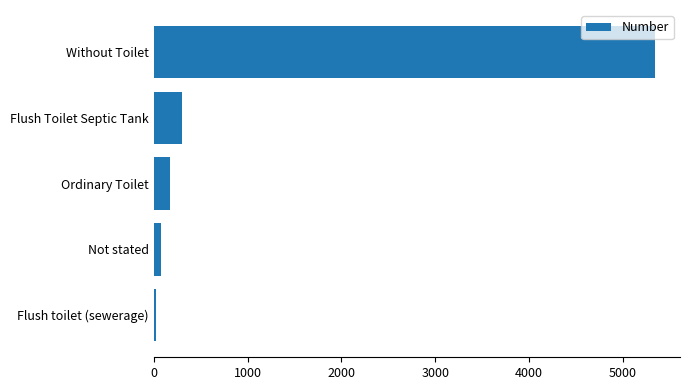

Reading top to bottom, what are all the values shown in this chart?

5339	303	171	81	25